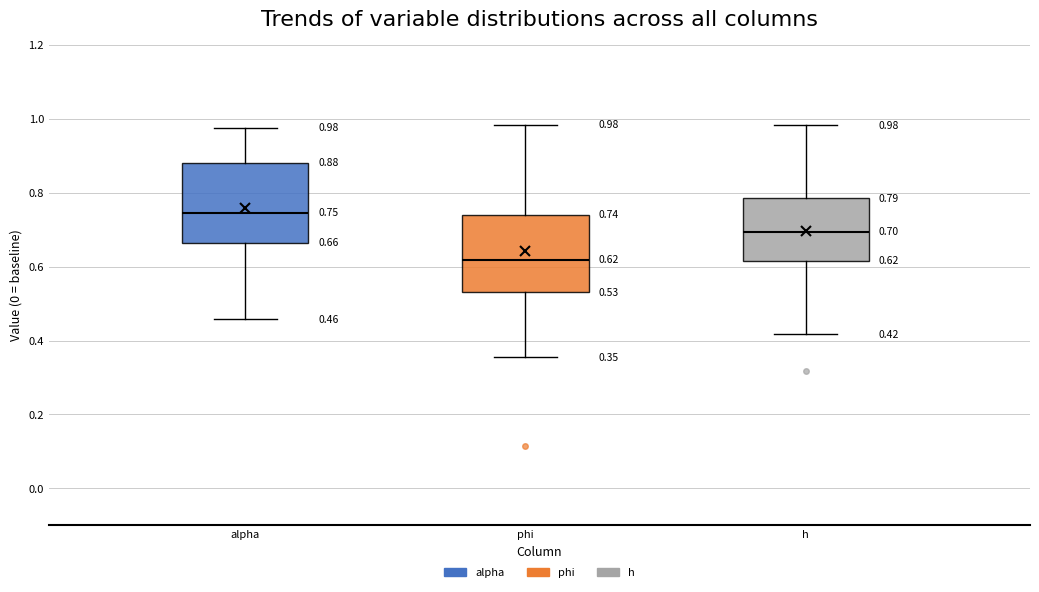

Which box has the lowest median line?

phi